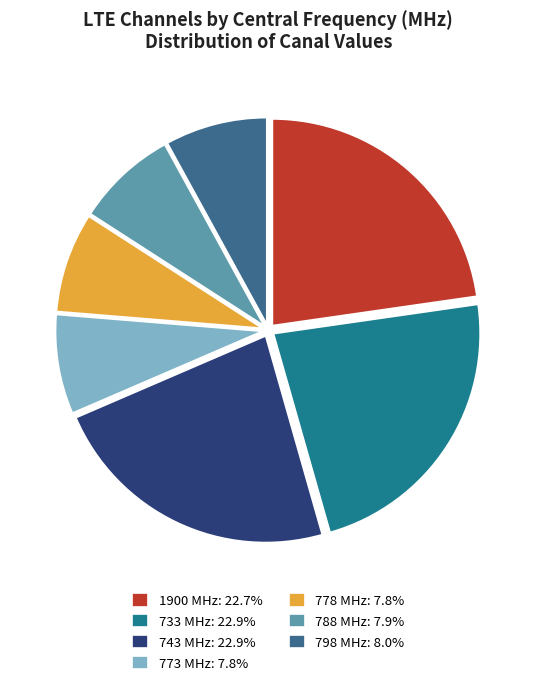

What is the ratio of the value at 1900 MHz: 22.7% to the value at 788 MHz: 7.9%?

2.9